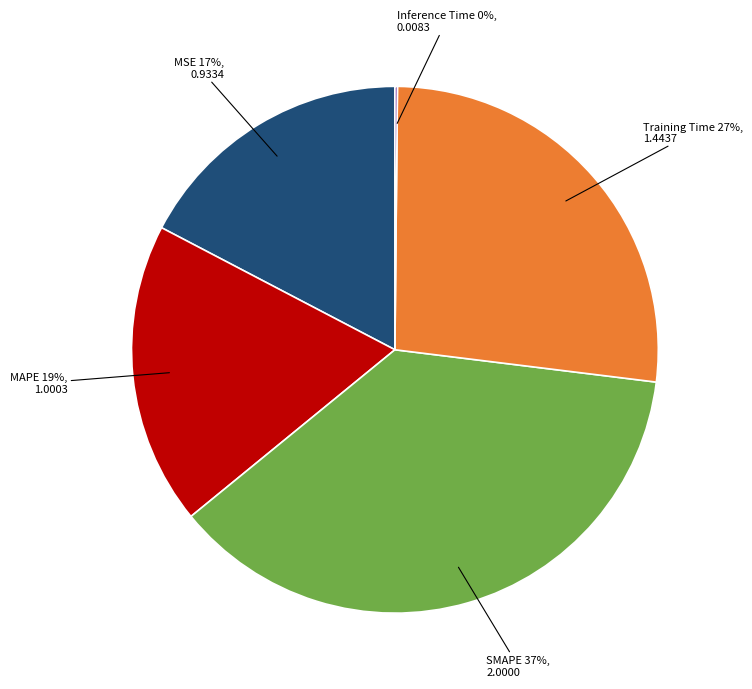

Is it true that Training Time is 42% of the pie?

False